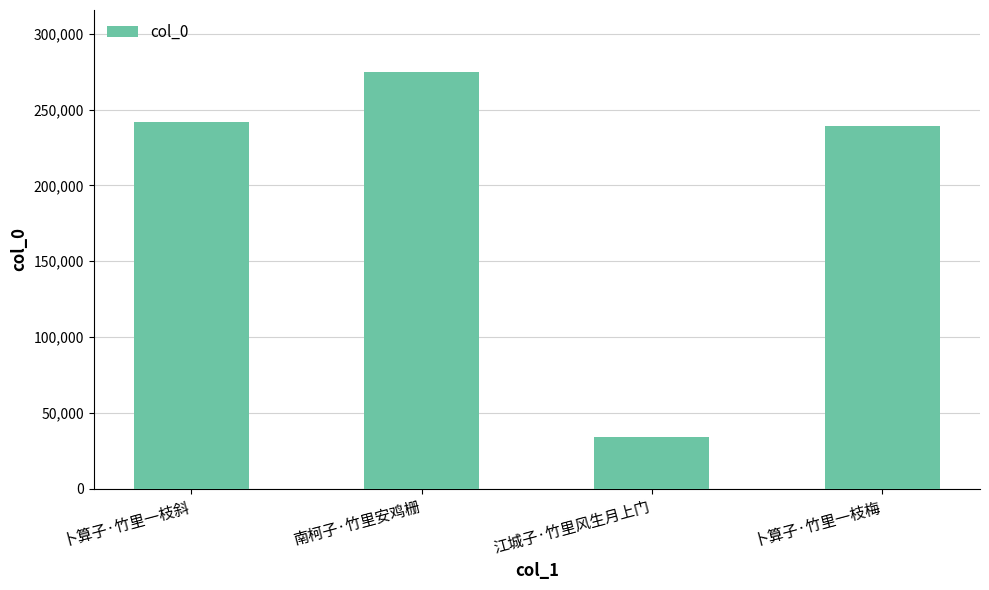

What is the change in value from 南柯子·竹里安鸡栅 to 卜算子·竹里一枝梅?

-35537